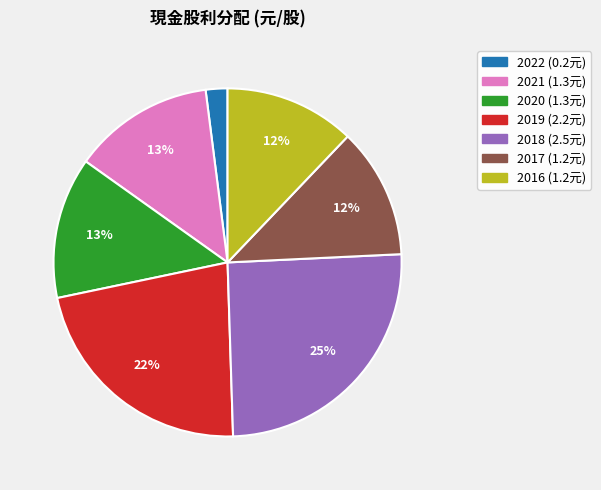

To the nearest percent, what is the difference between the 2018 and 2019 slice percentages?

3%